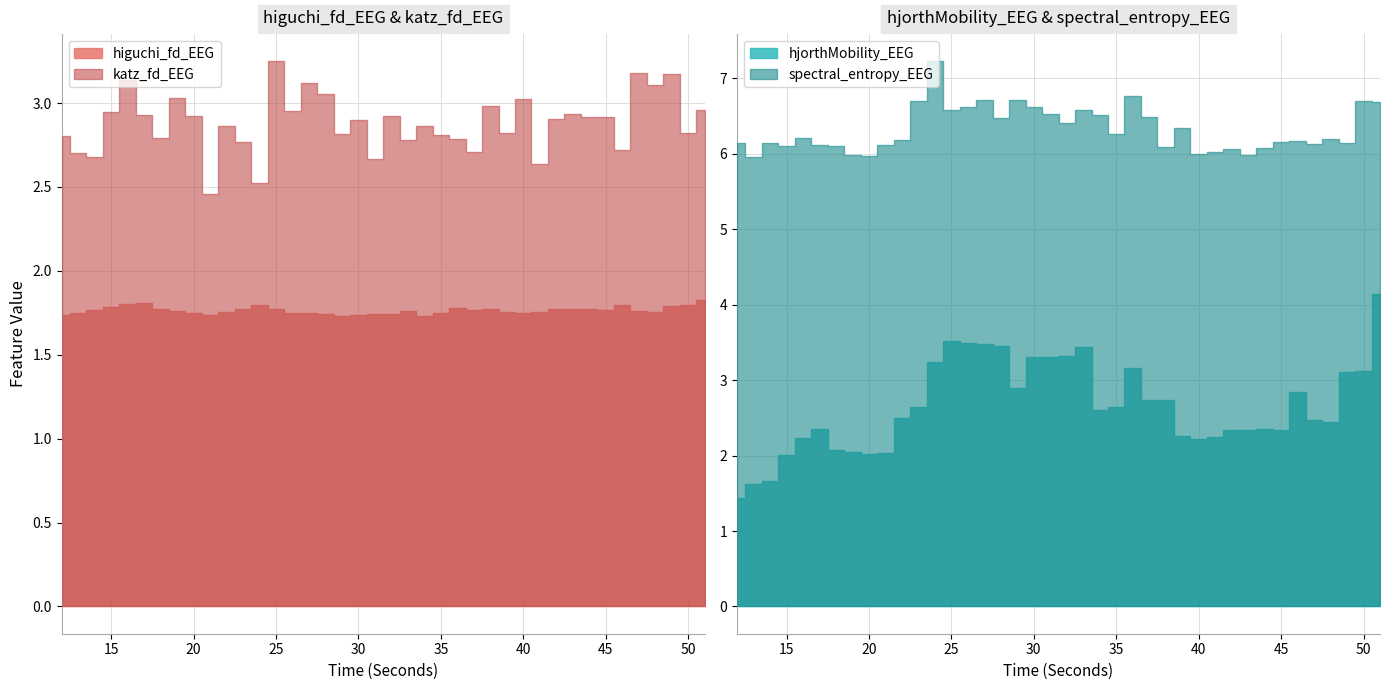

The hjorthMobility_EEG series shows 1.4 at 30. True or false?

False